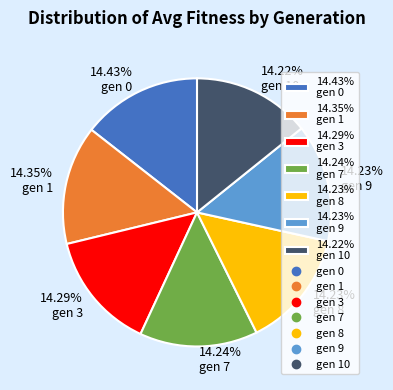

How many slices are in this pie chart?

7